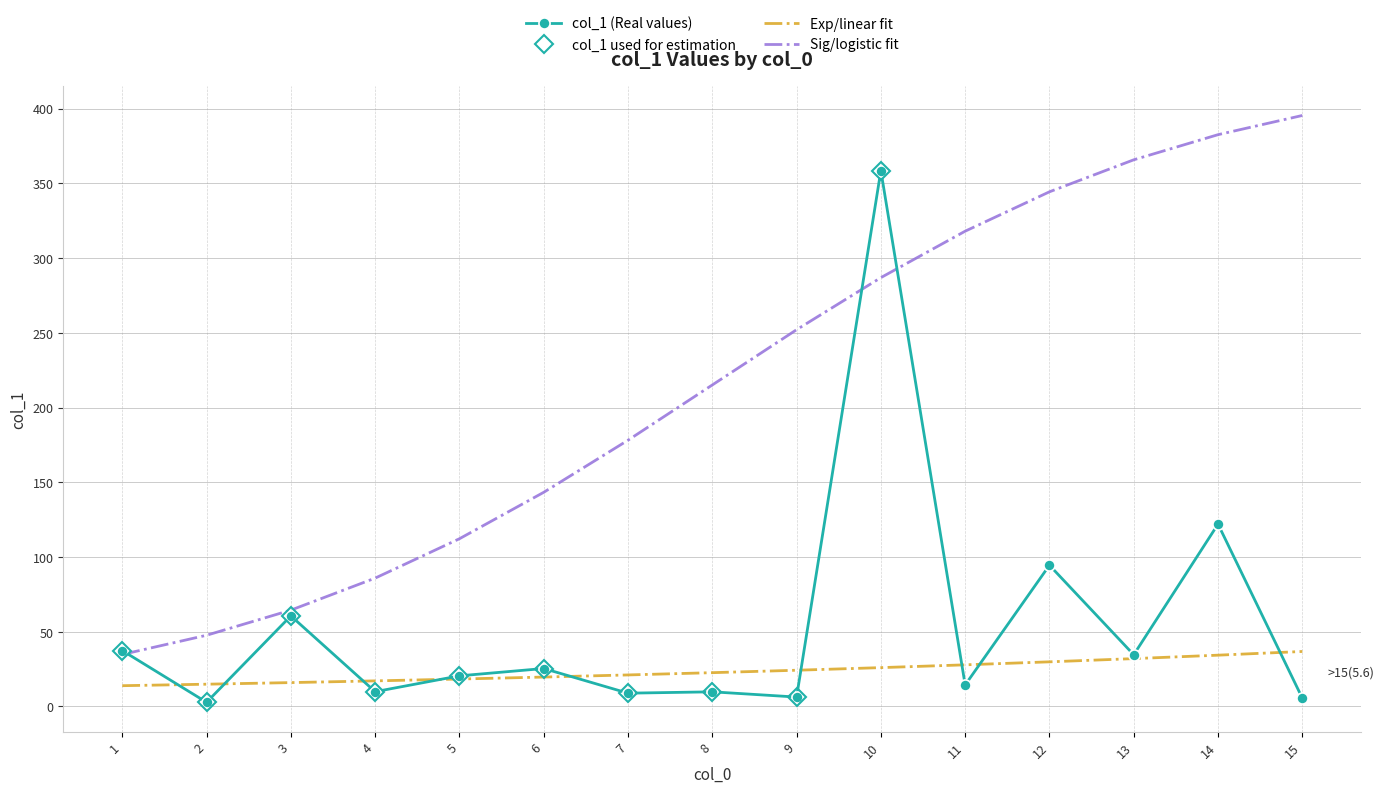

Rank the categories by value from lowest to highest.

2, 15, 9, 7, 8, 4, 11, 5, 6, 13, 1, 3, 12, 14, 10